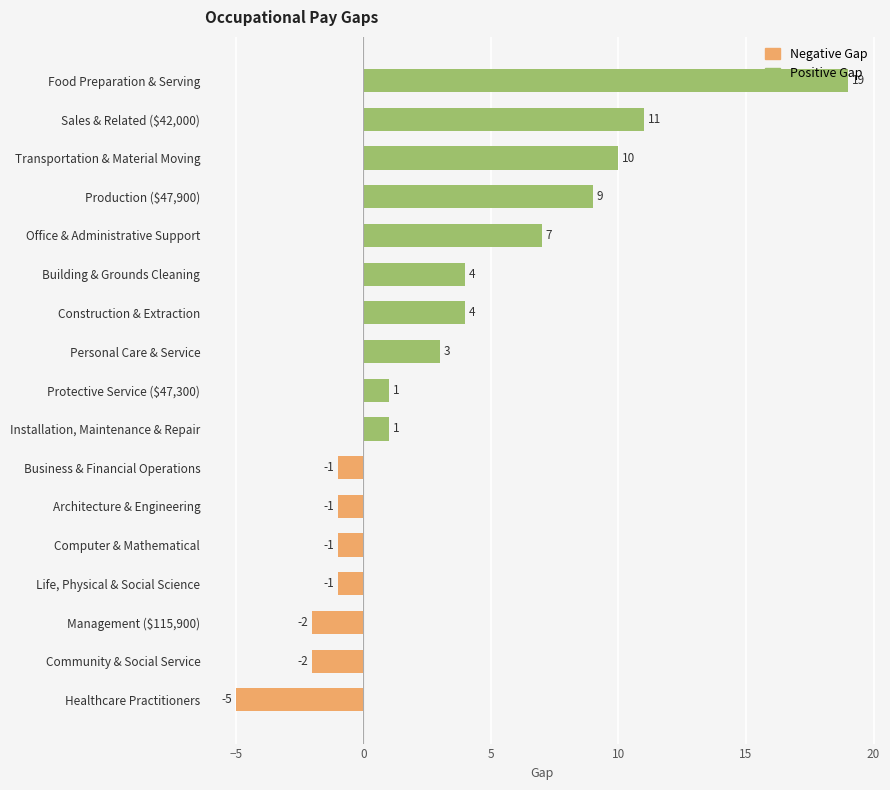

The chart shows a value of -5 at Healthcare Practitioners. True or false?

True